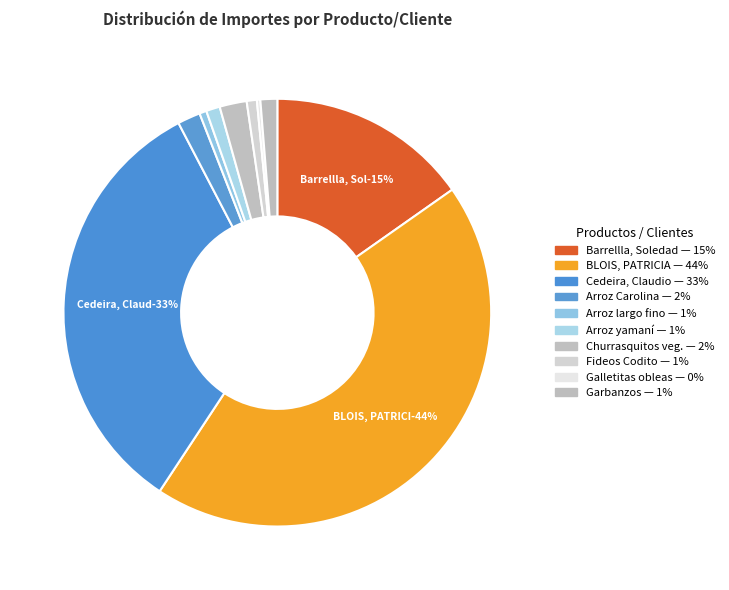

Is there a majority slice in this chart?

No